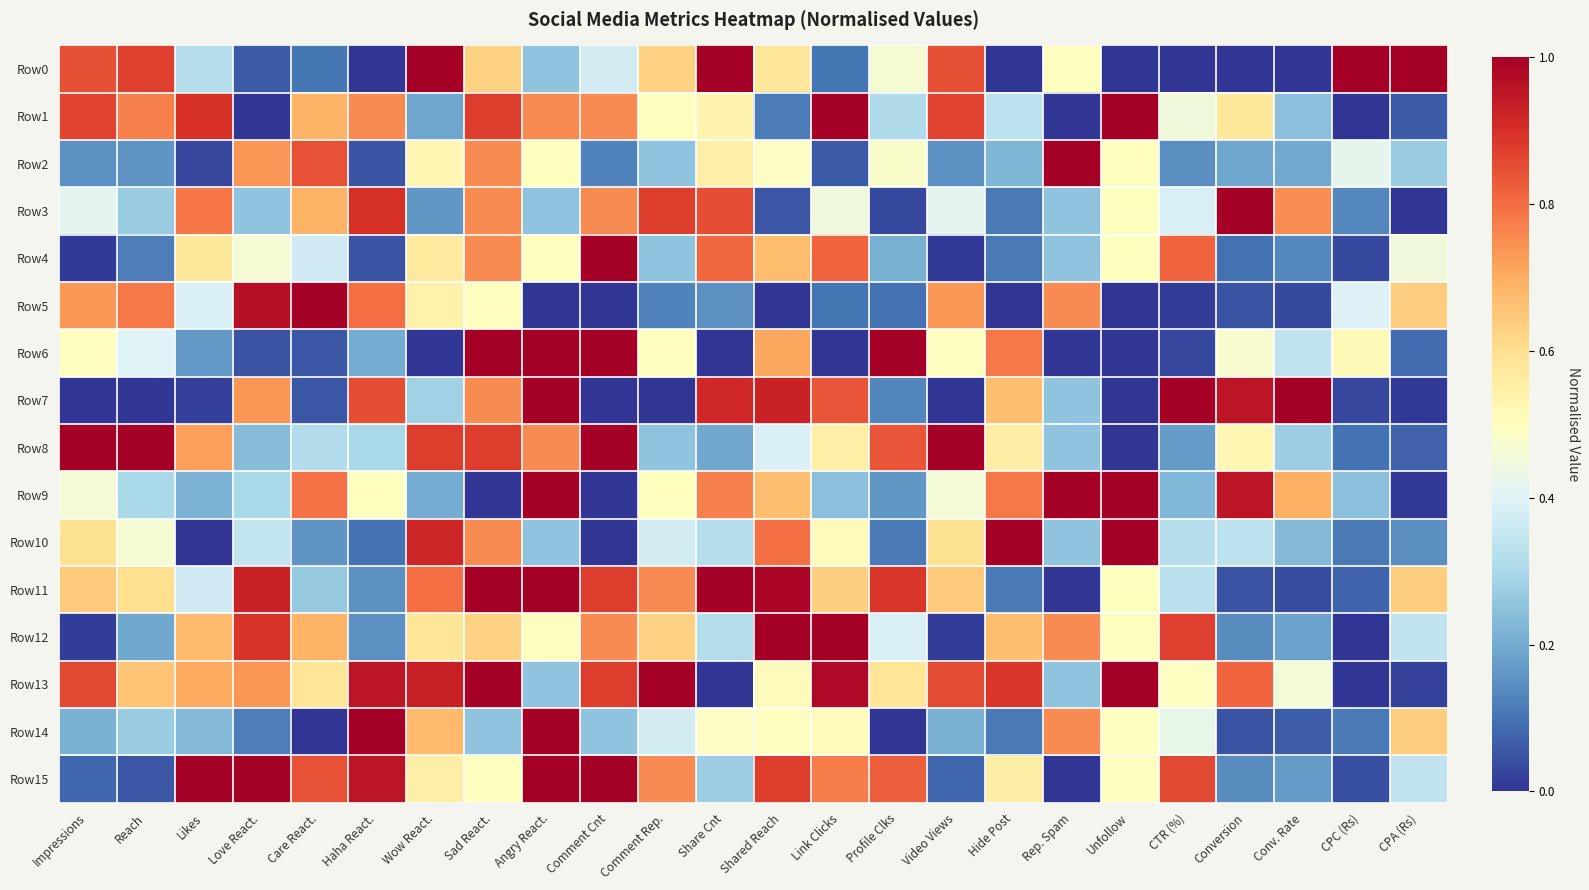

What is the total value across all series at Hide Post?

6.9